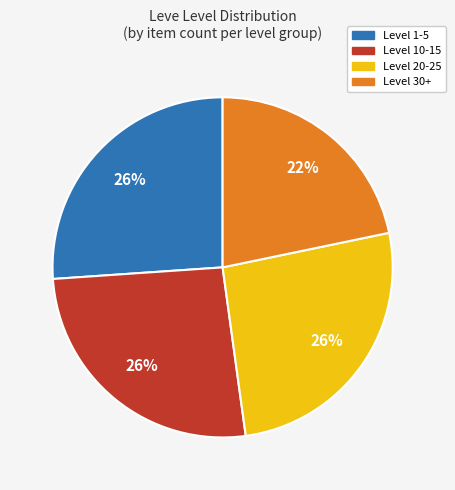

Approximately how many times larger is the value at Level 10-15 compared to Level 1-5?

1.0